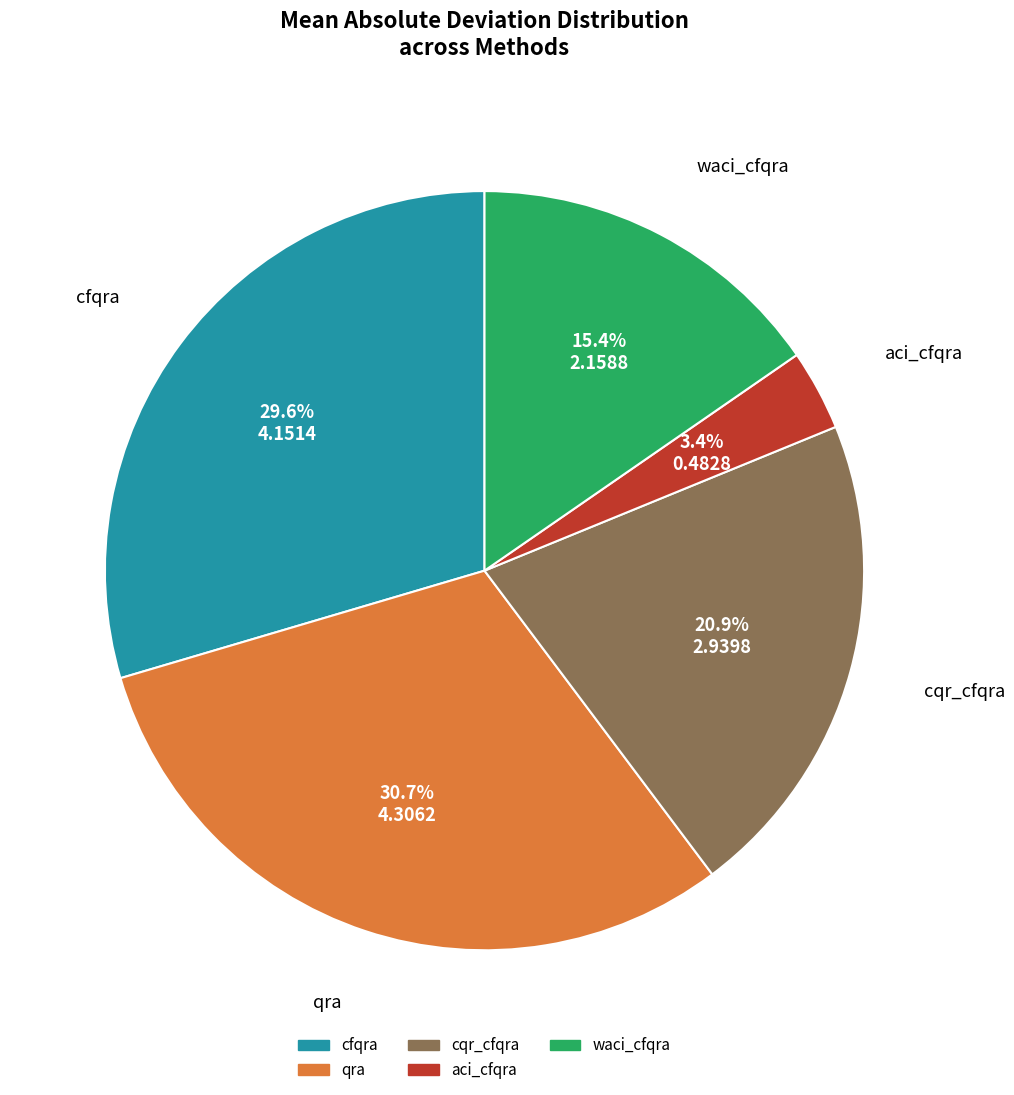

What portion of the pie excludes cqr_cfqra?

79.1%